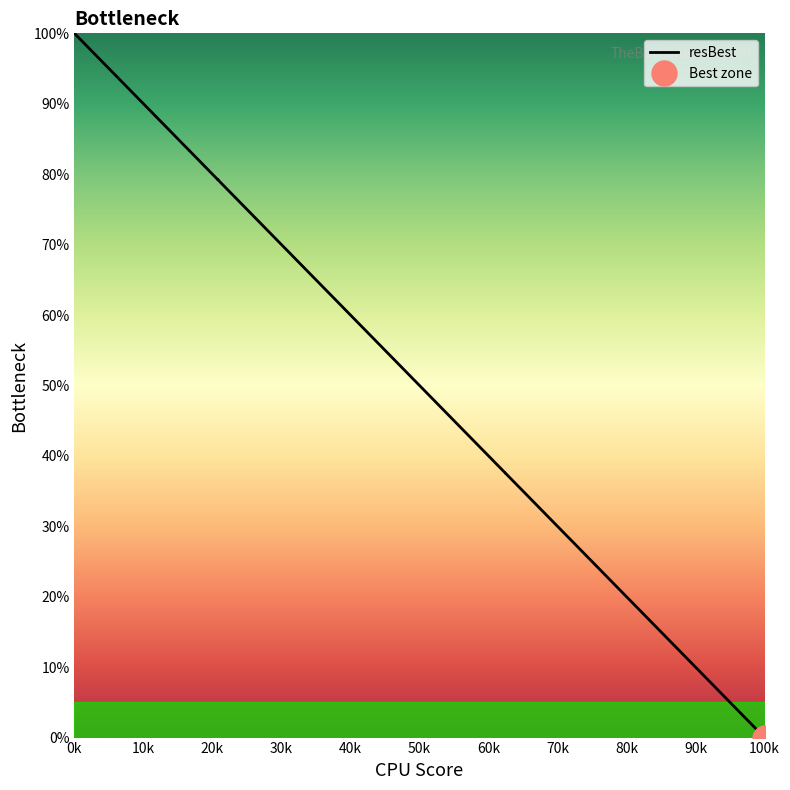

What is the value of the 28th point from the left?

50.0